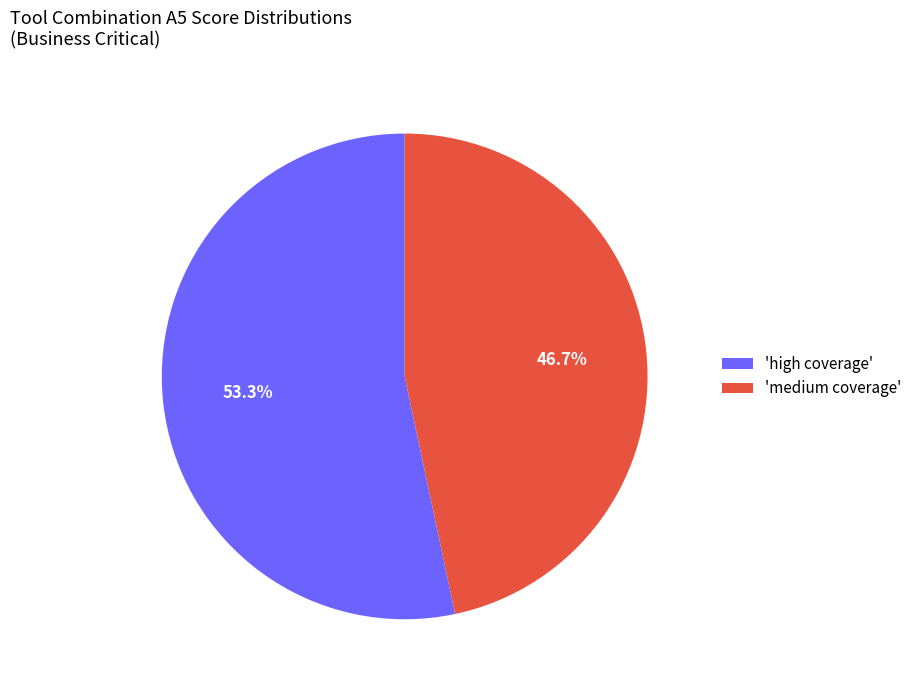

How many slices are in this pie chart?

2